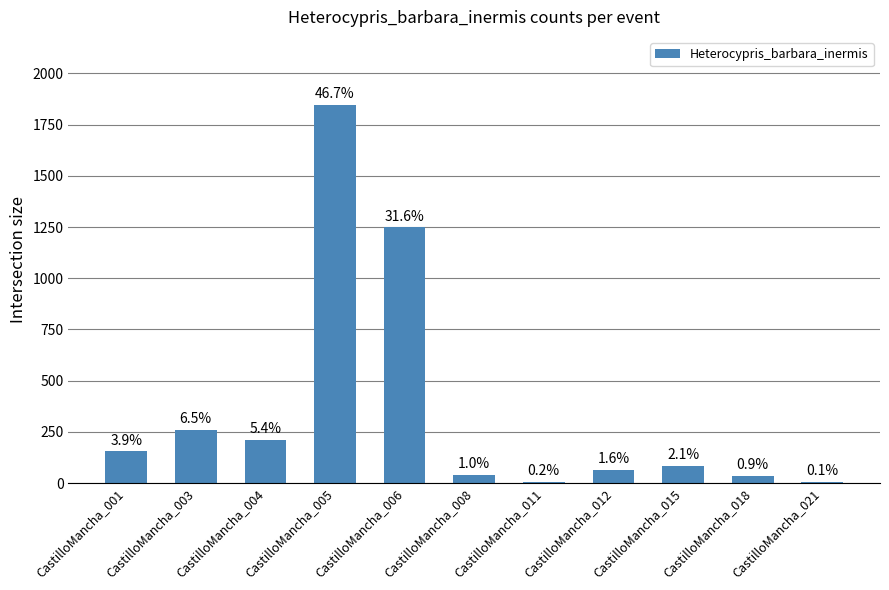

Which has a higher value, CastilloMancha_021 or CastilloMancha_003?

CastilloMancha_003